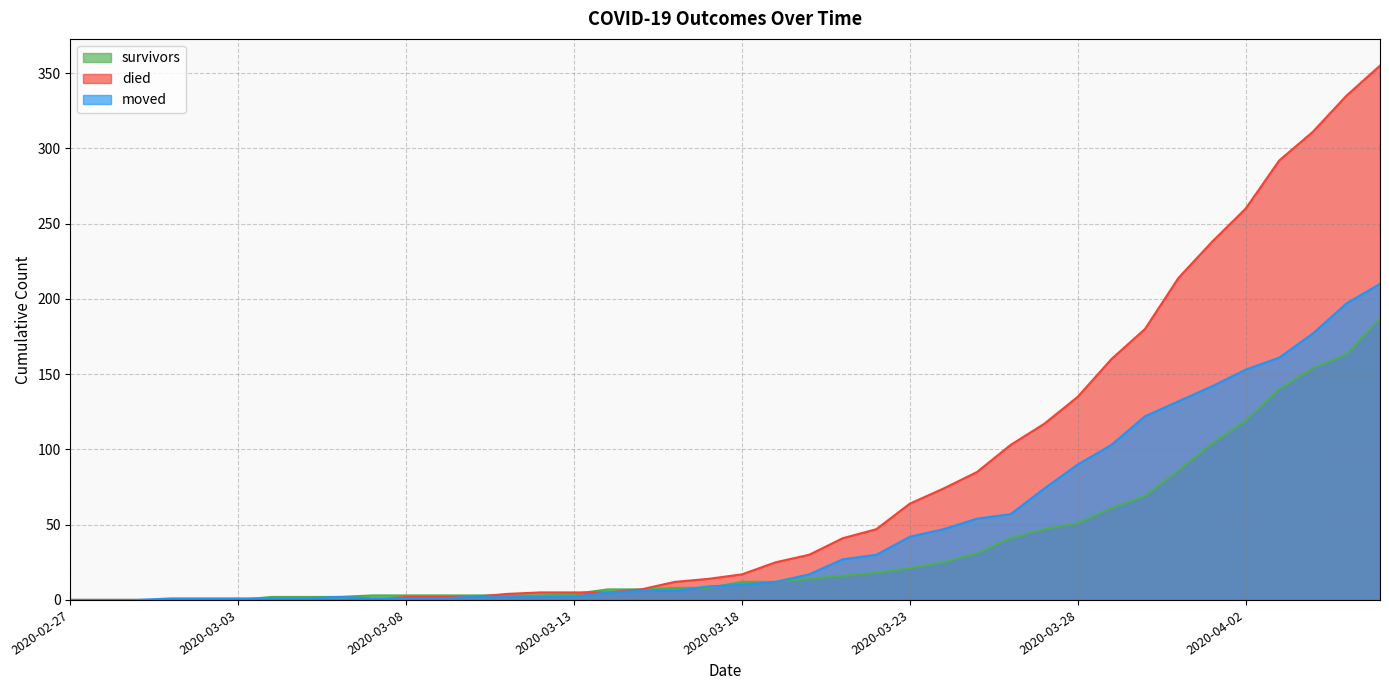

What is the highest value of the survivors series?

187